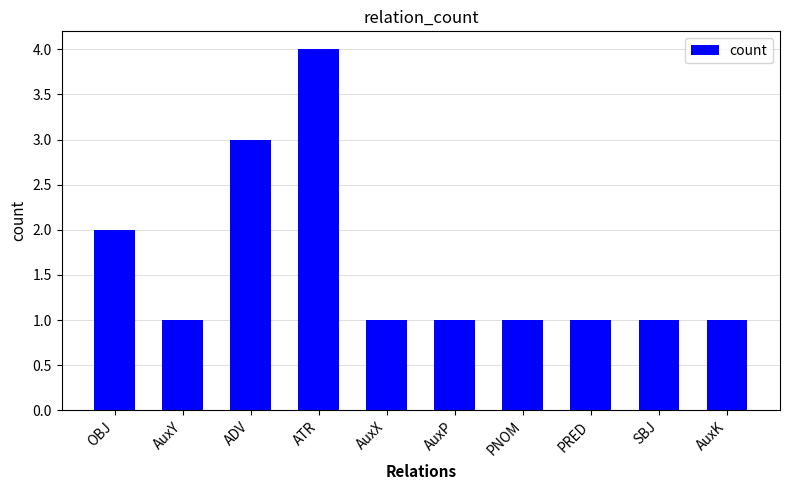

What is the label of the 1st bar from the left?

OBJ